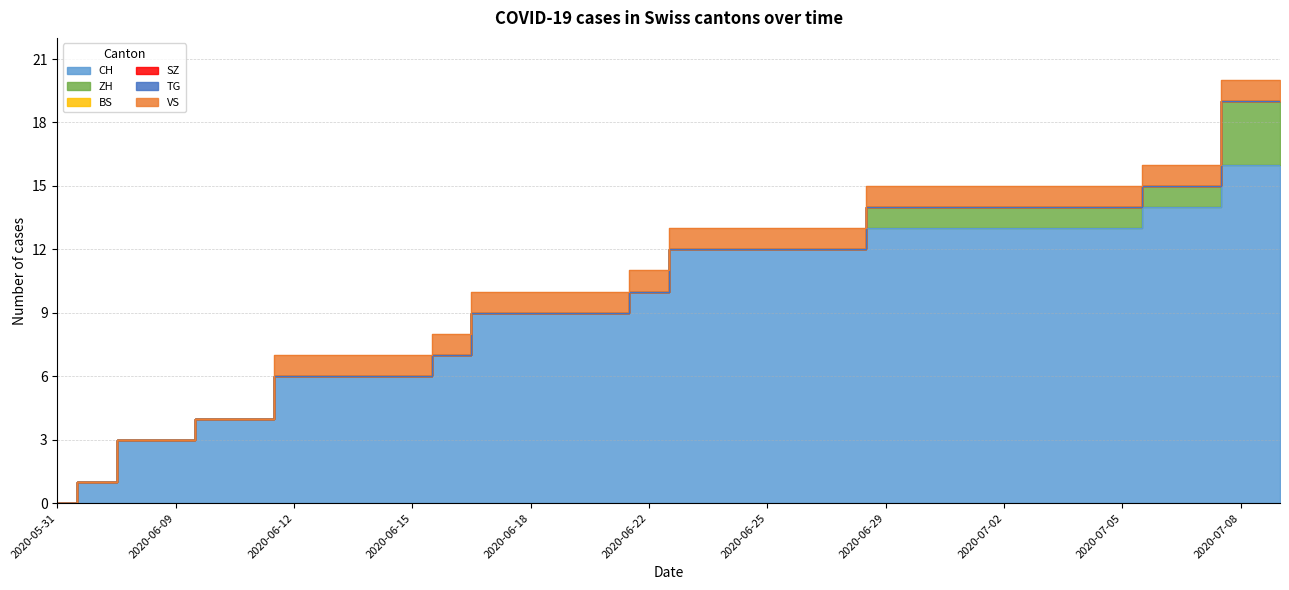

How many lines are shown in the chart?

6